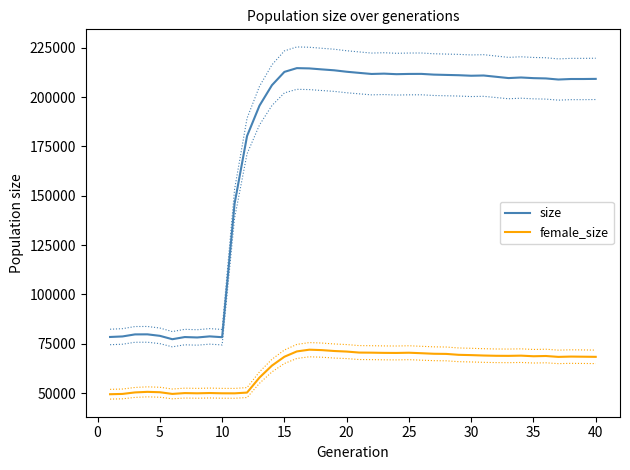

Count the number of data series in this chart.

2